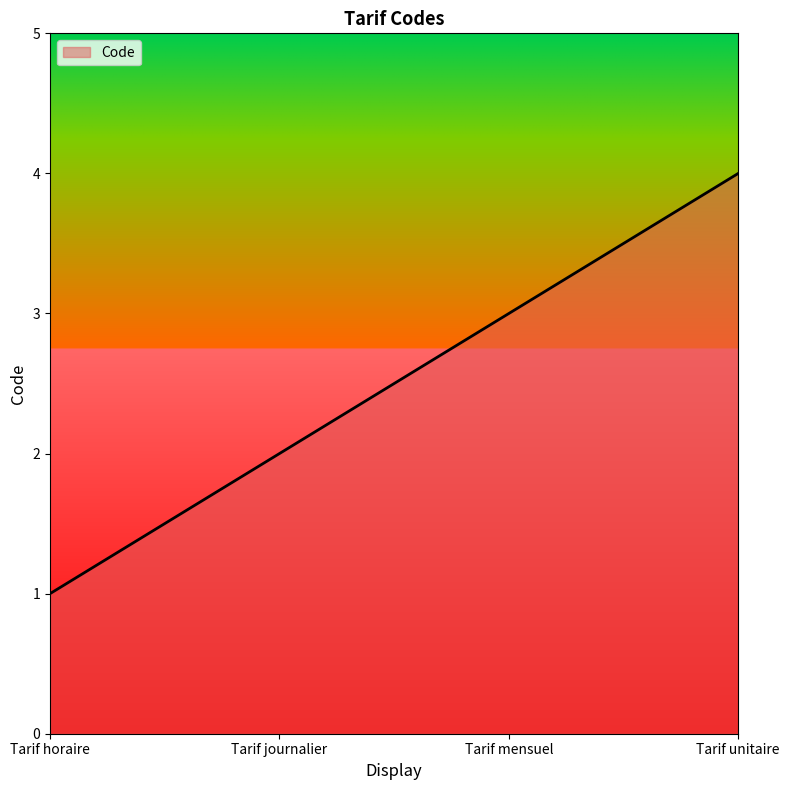

The chart shows a value of 1 at Tarif horaire. True or false?

True